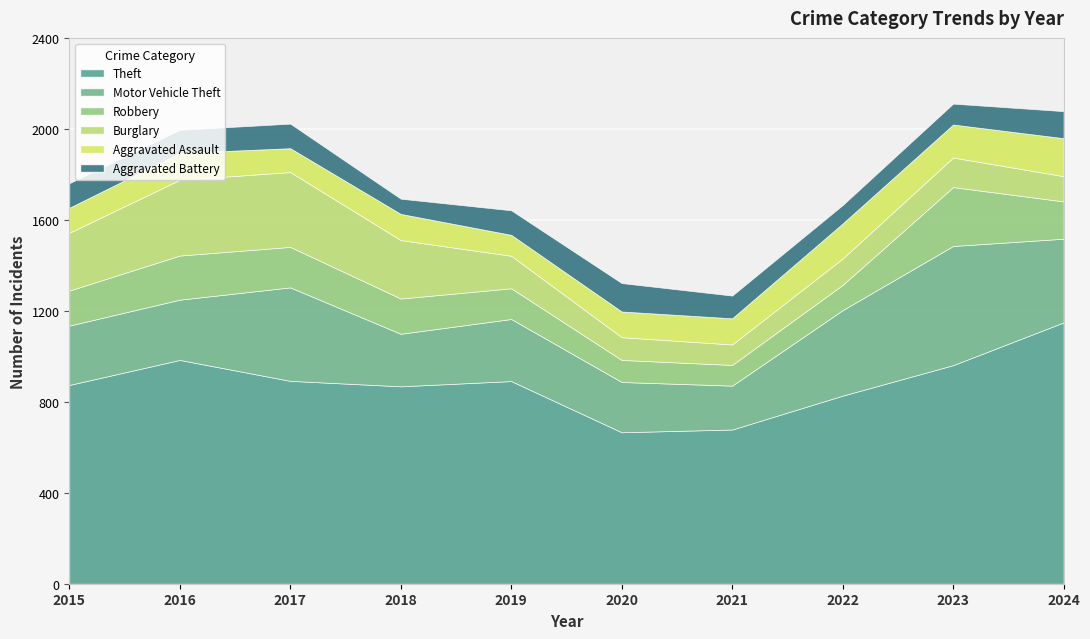

Reading left to right, transcribe all the data shown in this chart.

Theft: 874	984	892	868	891	666	678	827	961	1149
Motor Vehicle Theft: 261	265	411	231	273	221	193	376	524	368
Robbery: 154	194	178	155	135	97	91	111	259	164
Burglary: 254	333	329	257	143	100	90	116	130	111
Aggravated Assault: 110	118	105	115	92	113	115	154	145	167
Aggravated Battery: 108	102	108	67	108	125	100	81	92	119